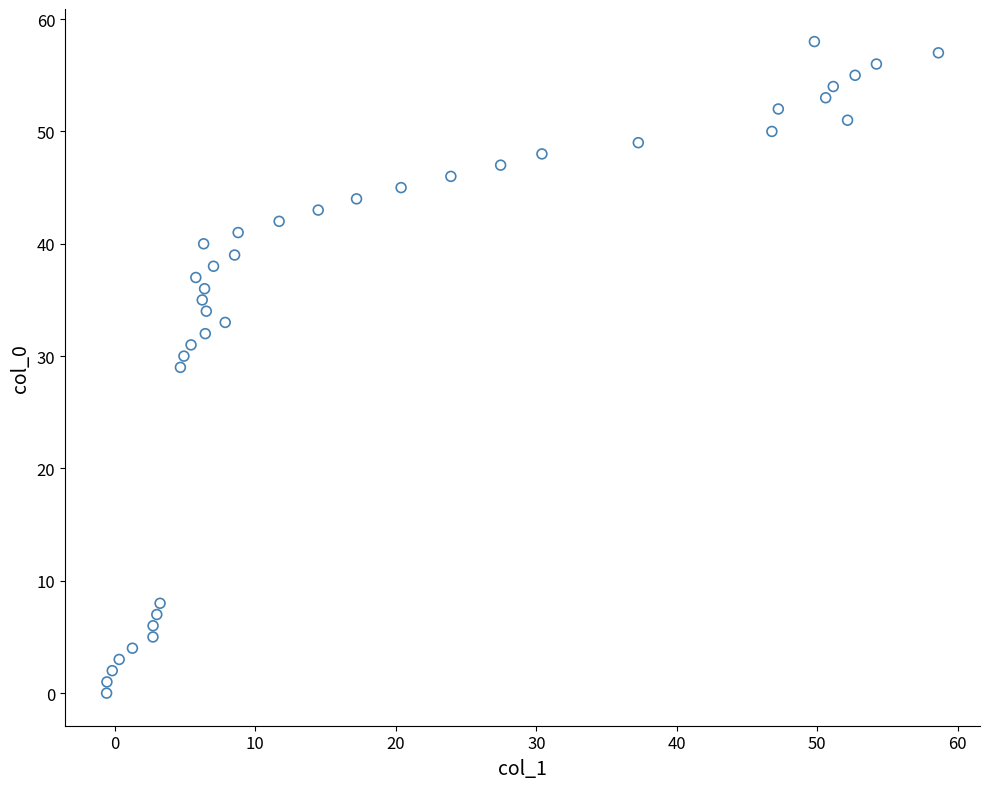

What is the range of Y values (max minus min)?

58